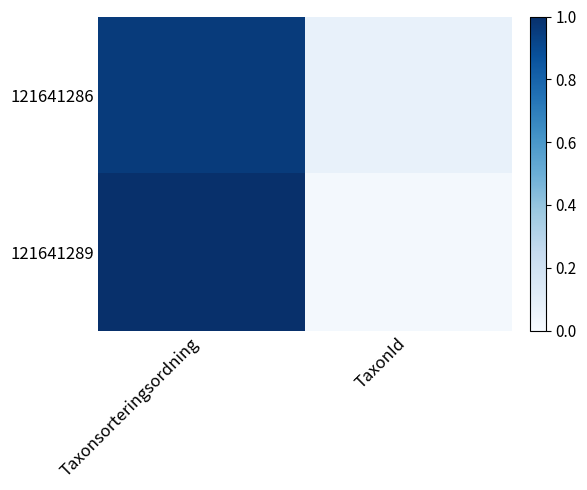

Which series changed the most between Taxonsorteringsordning and TaxonId?

121641289